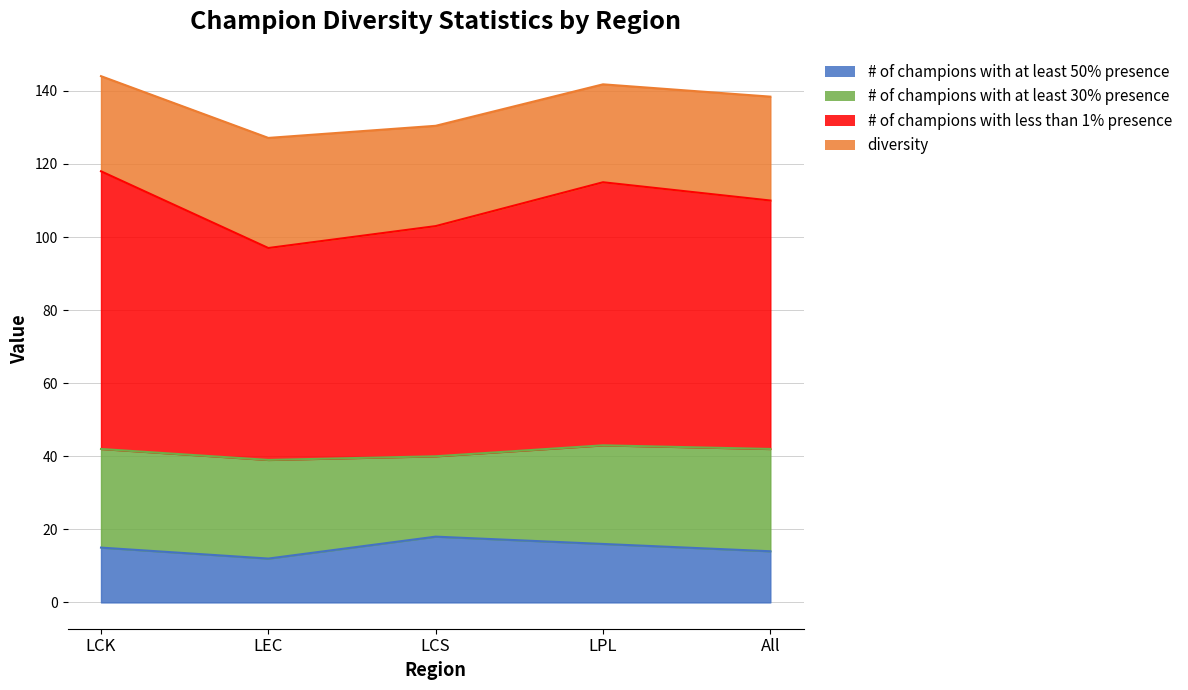

The value of # of champions with less than 1% presence at LCK is 76.0. True or false?

True